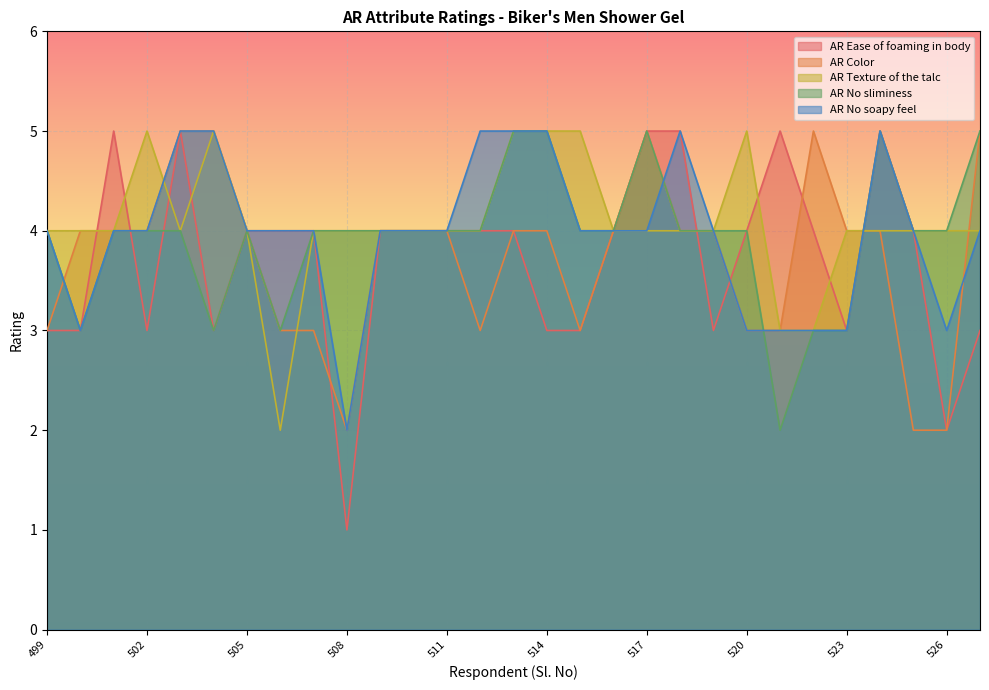

What are all the series names shown in the legend?

AR Ease of foaming in body, AR Color, AR Texture of the talc, AR No sliminess, AR No soapy feel